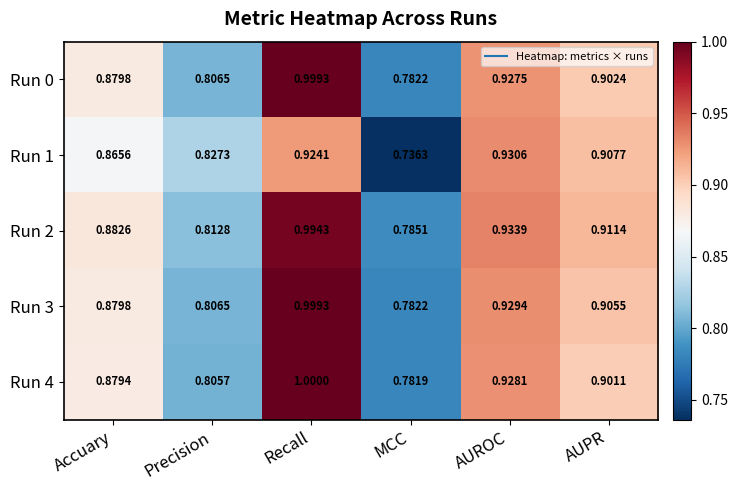

List the labels in order of Run 3 value, smallest first.

MCC, Precision, Accuary, AUPR, AUROC, Recall